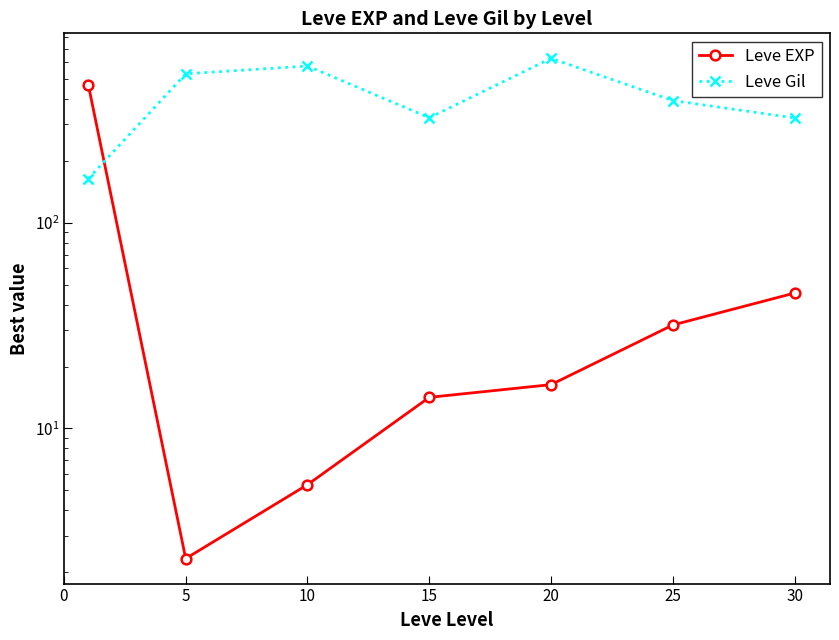

What is the value of the Leve Gil point at the 2nd from the left?

528.3